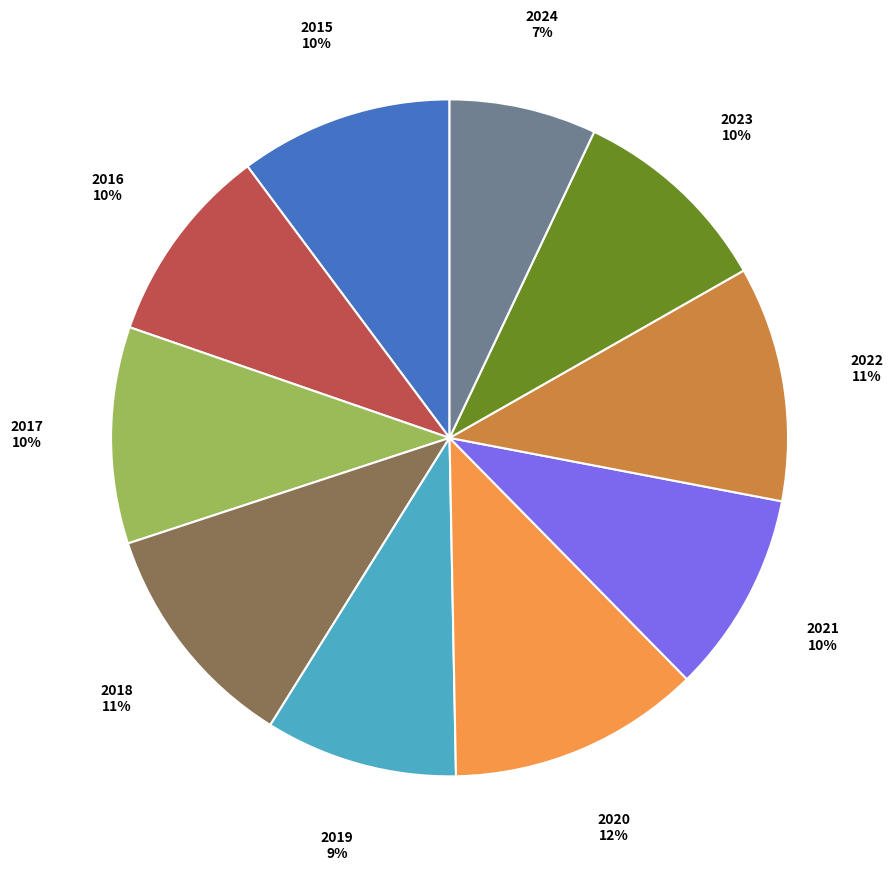

How many segments does this pie chart have?

10